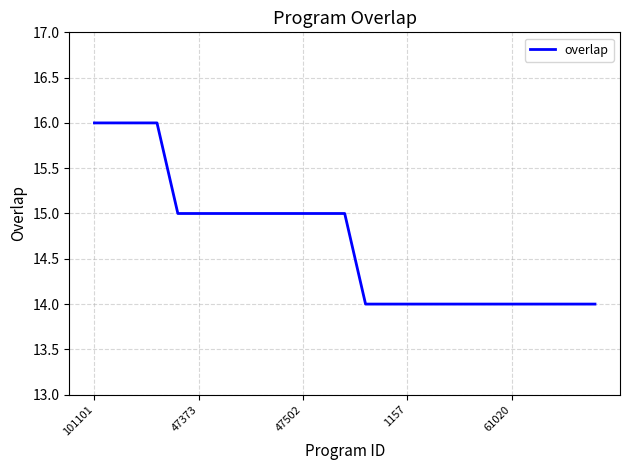

What is the smallest value displayed?

14